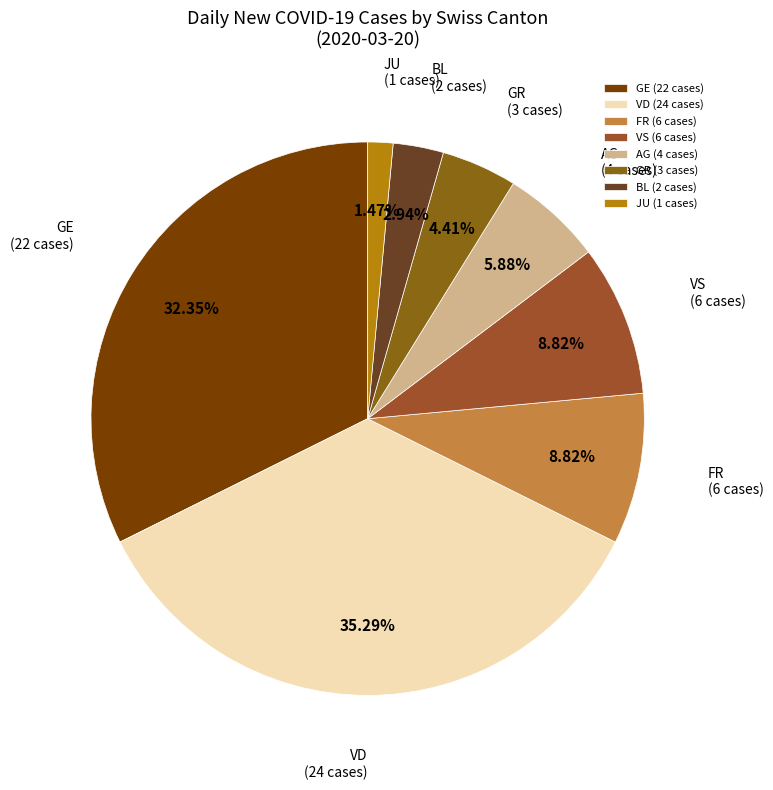

Combined, do FR (6 cases) and VS (6 cases) account for over 50%?

No